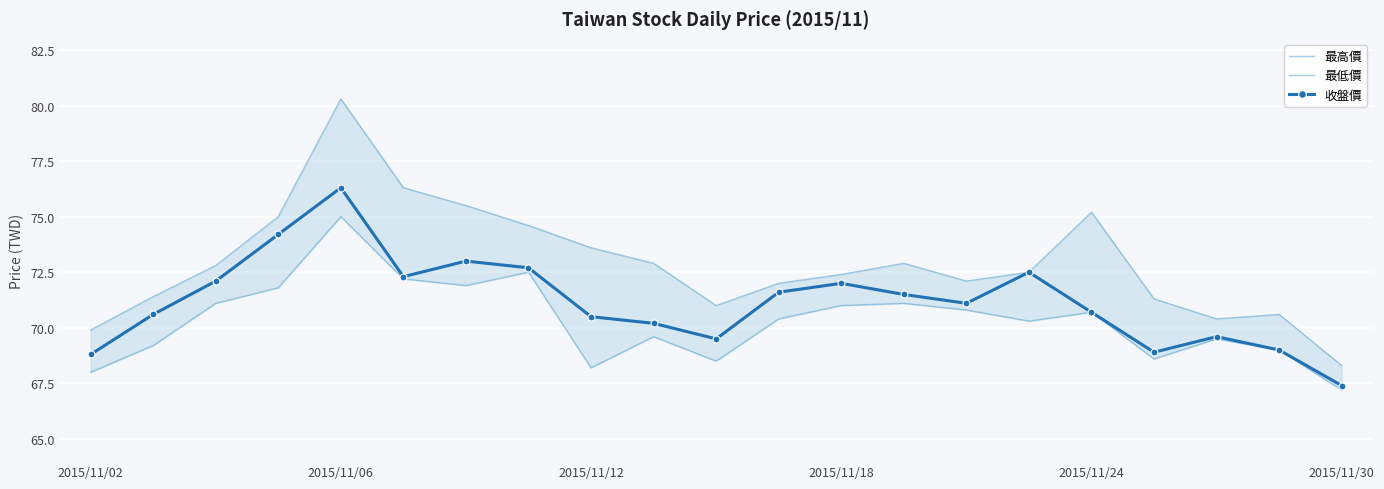

The 收盤價 series shows 42.0 at 15. True or false?

False